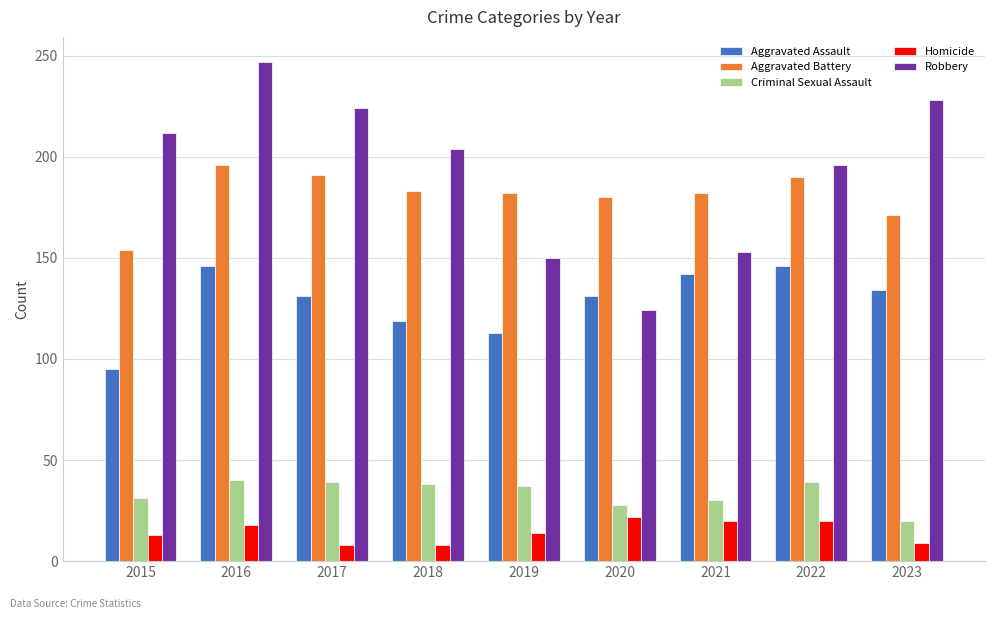

Is the value of Homicide at 2017 greater than the value of Aggravated Assault at 2021?

No